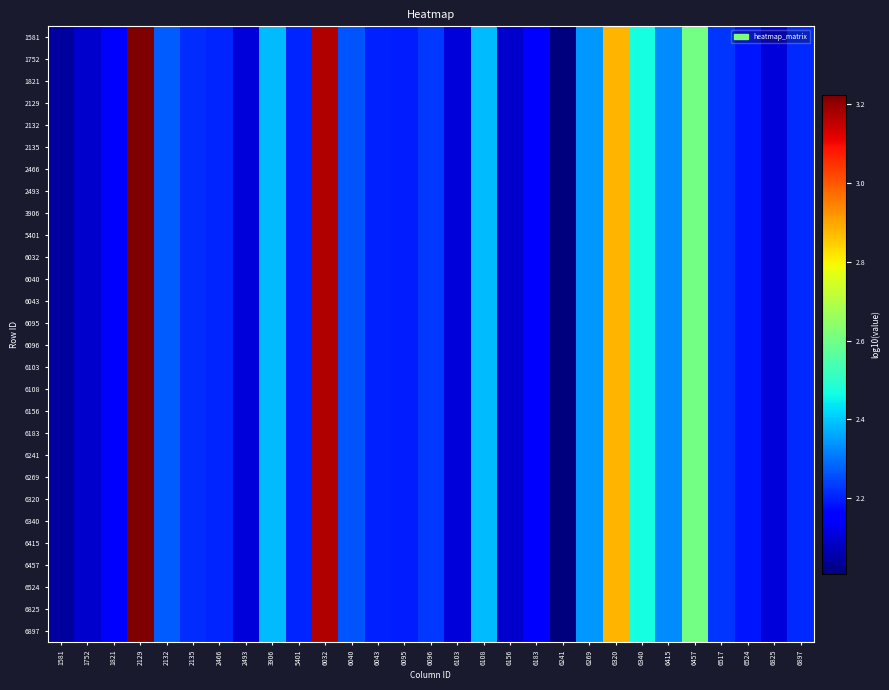

How many data points does each series have?

29